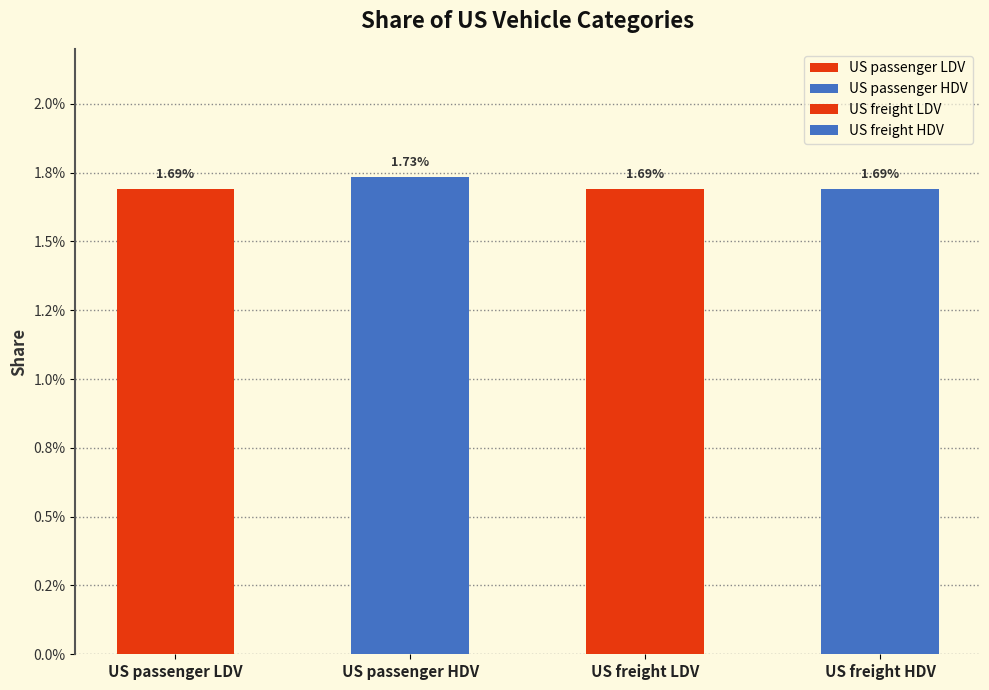

Count the values in the range 0 to 1.

4